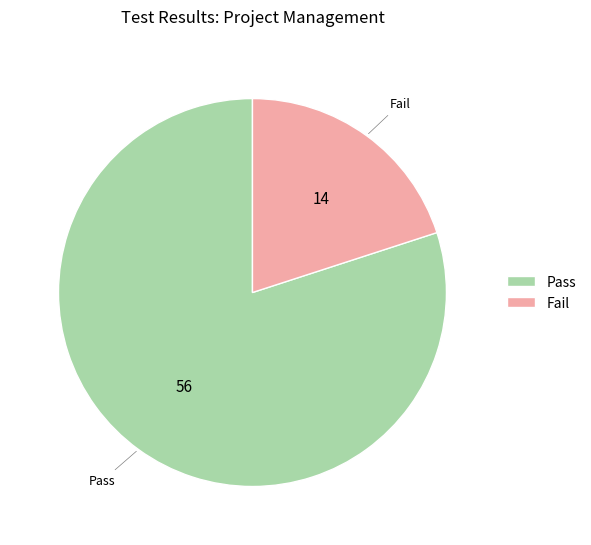

Is it true that Fail is 20% of the pie?

True